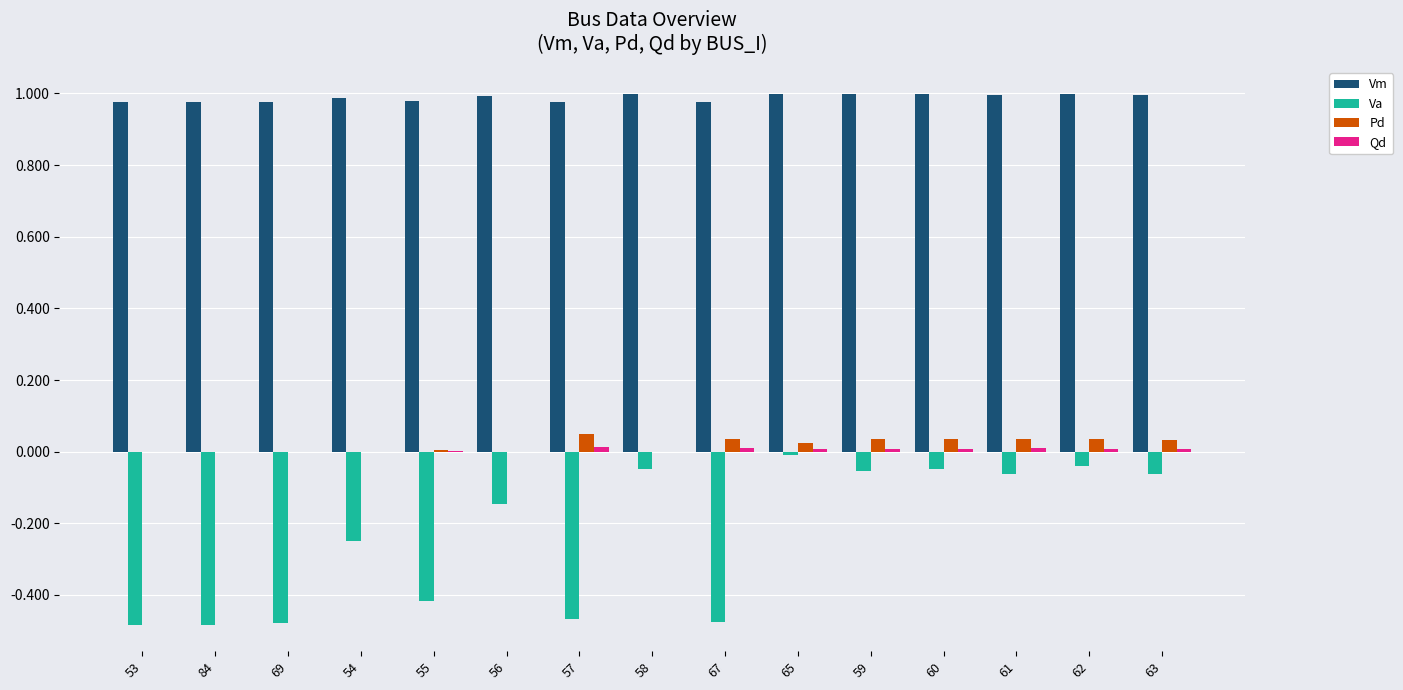

Which series has the largest total across all categories?

Vm